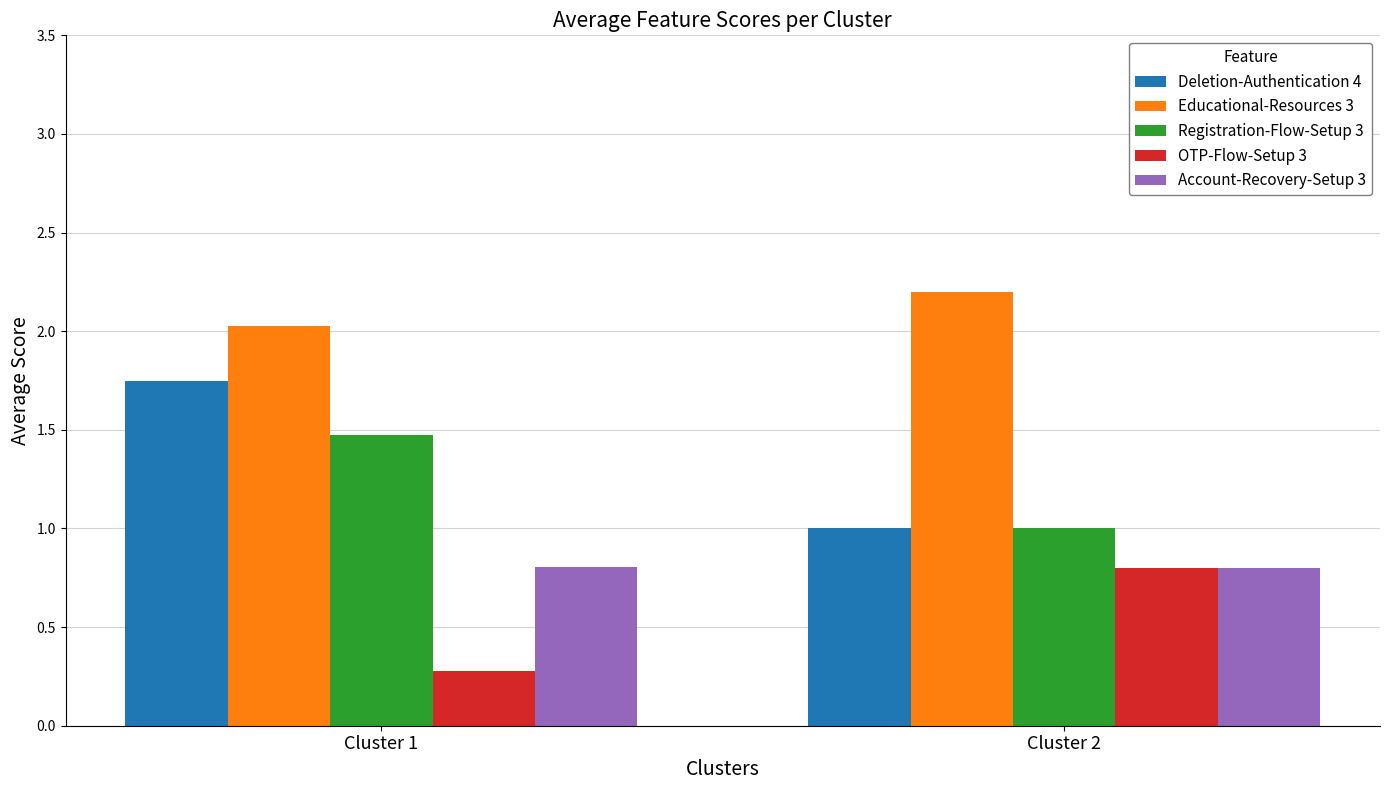

What is the value of the Educational-Resources 3 bar at the 1st from the left?

2.0